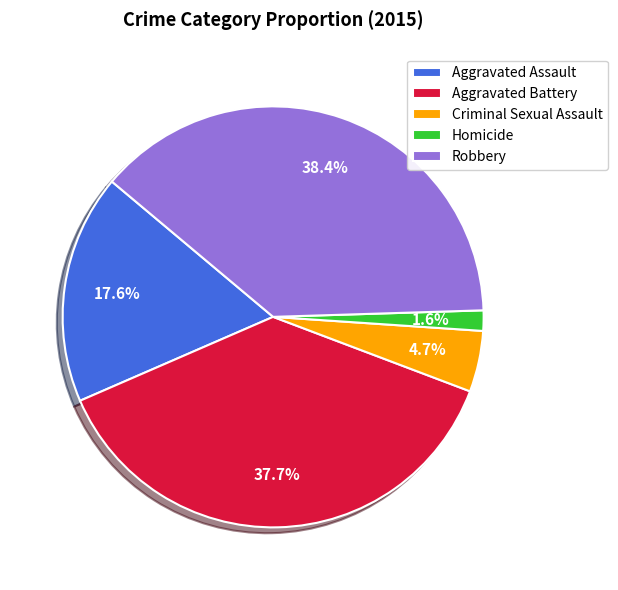

What percentage do Homicide and Aggravated Battery together represent?

39.3%